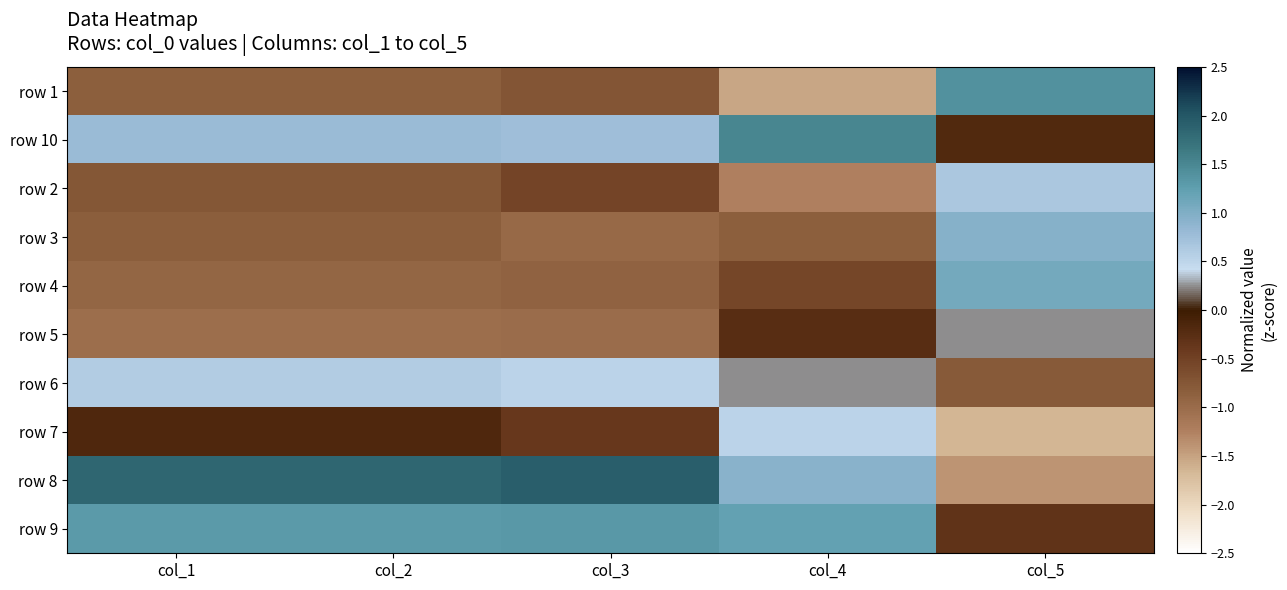

Rank the series by their maximum value, from highest to lowest.

row 8, row 10, row 1, row 9, row 4, row 3, row 2, row 6, row 7, row 5